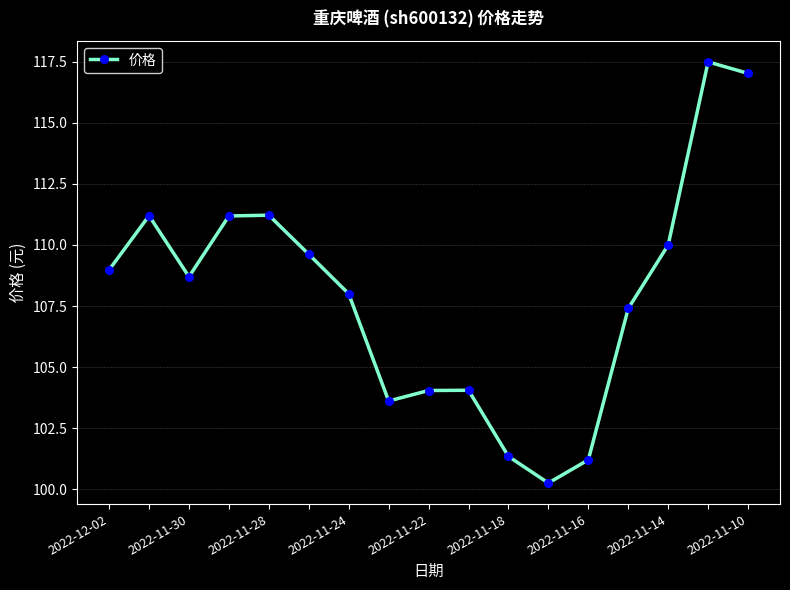

What is the difference between the second highest and second lowest values?

15.8